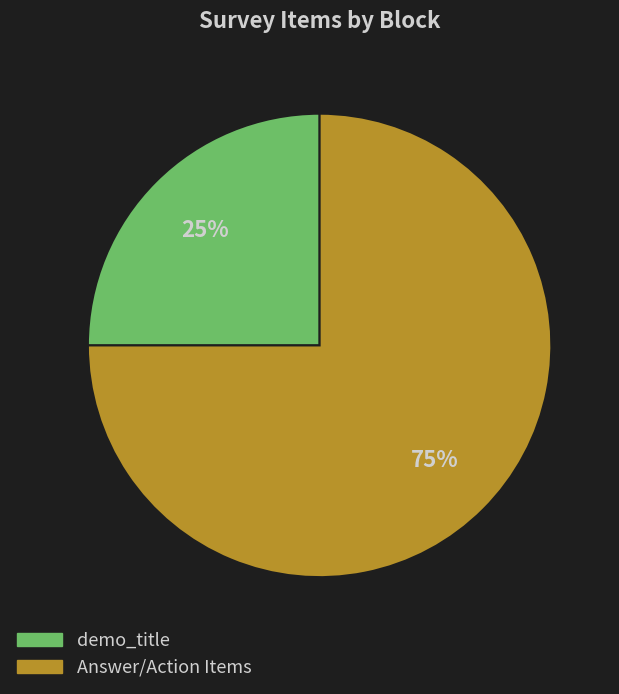

How many slices are in this pie chart?

2